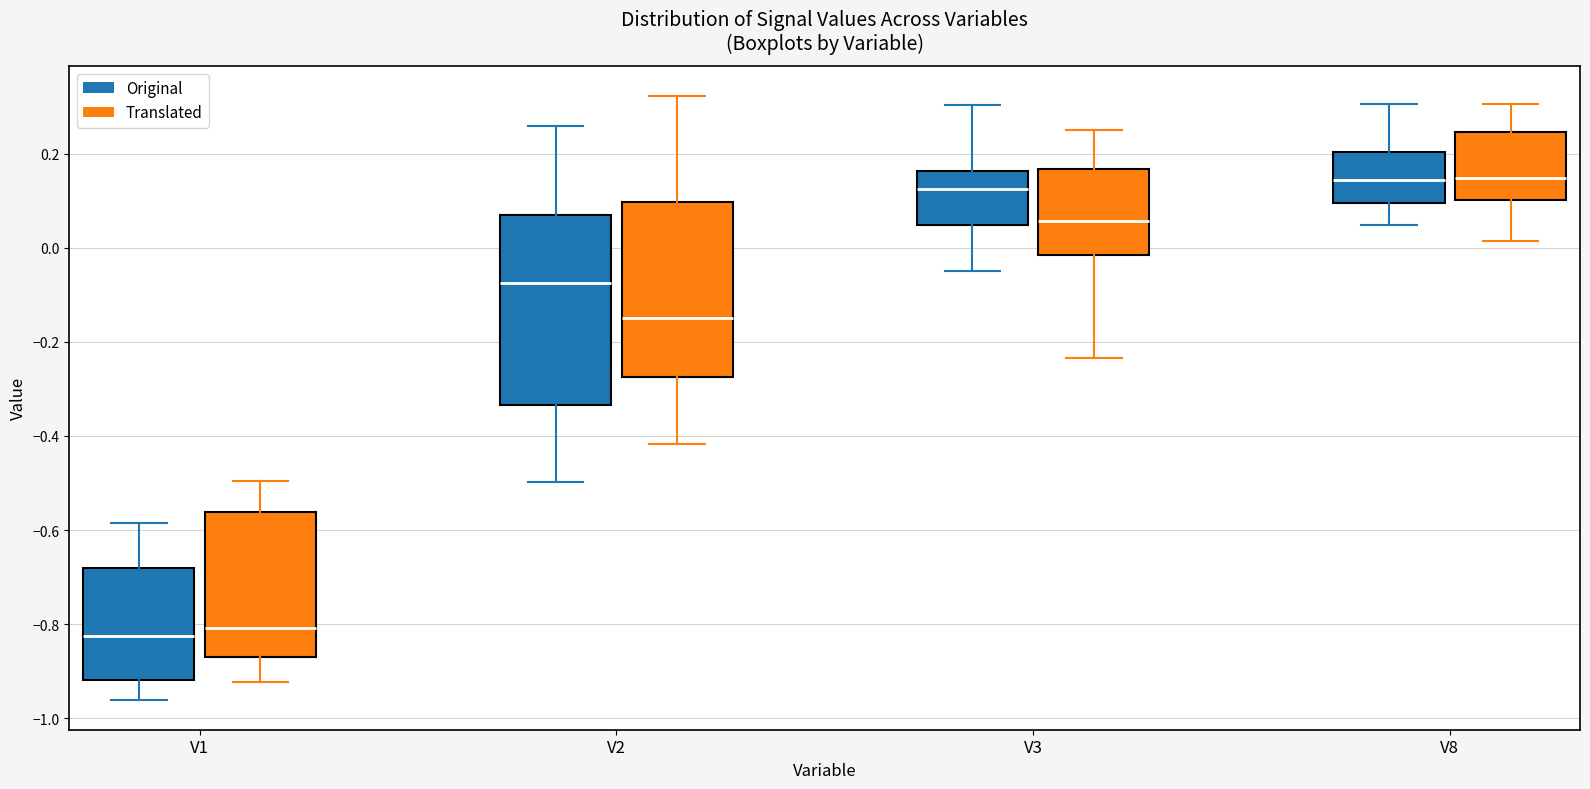

Reading left to right, read every box against the y-axis: the position of its median line, the range the box covers, and the ends of its whiskers. The values are not printed on the chart, so give them approximately, as read against the axis.

V1 (Original): median -0.82, box -0.92 to -0.68, whiskers -0.96 to -0.58
V1 (Translated): median -0.80, box -0.86 to -0.56, whiskers -0.92 to -0.50
V2 (Original): median -0.08, box -0.34 to 0.06, whiskers -0.50 to 0.26
V2 (Translated): median -0.14, box -0.28 to 0.10, whiskers -0.42 to 0.32
V3 (Original): median 0.12, box 0.04 to 0.16, whiskers -0.04 to 0.30
V3 (Translated): median 0.06, box -0.02 to 0.16, whiskers -0.24 to 0.26
V8 (Original): median 0.14, box 0.10 to 0.20, whiskers 0.04 to 0.30
V8 (Translated): median 0.14, box 0.10 to 0.24, whiskers 0.02 to 0.30